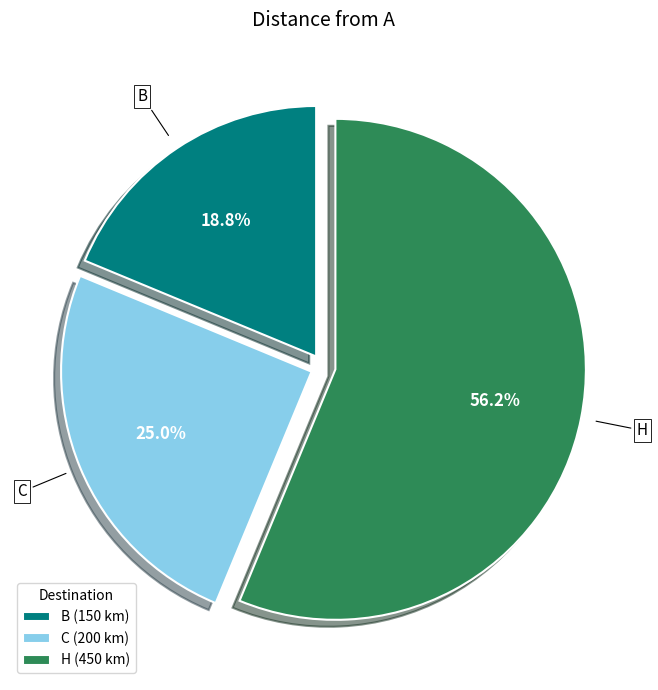

To the nearest percent, what percentage of the pie is H?

56%